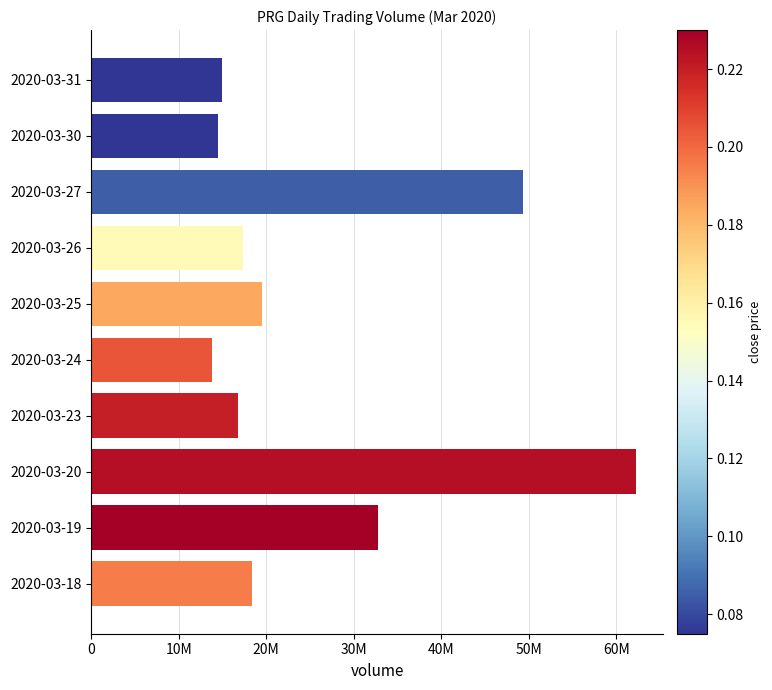

Does the chart contain any negative values?

No